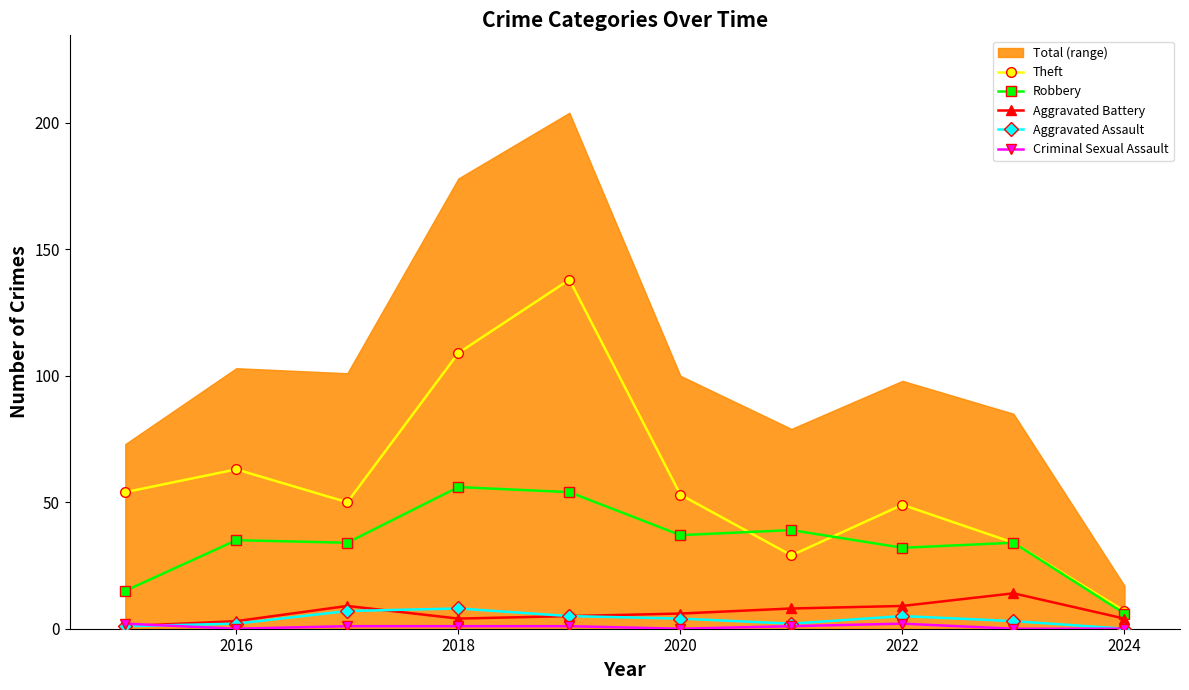

Is it true that Robbery equals 76 at 2018?

False